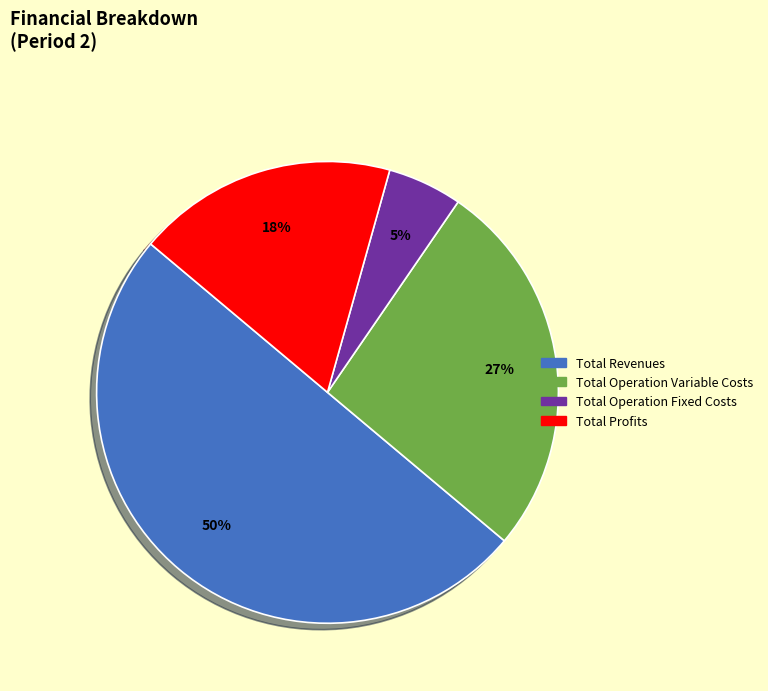

To the nearest percent, what is the average slice percentage?

25%